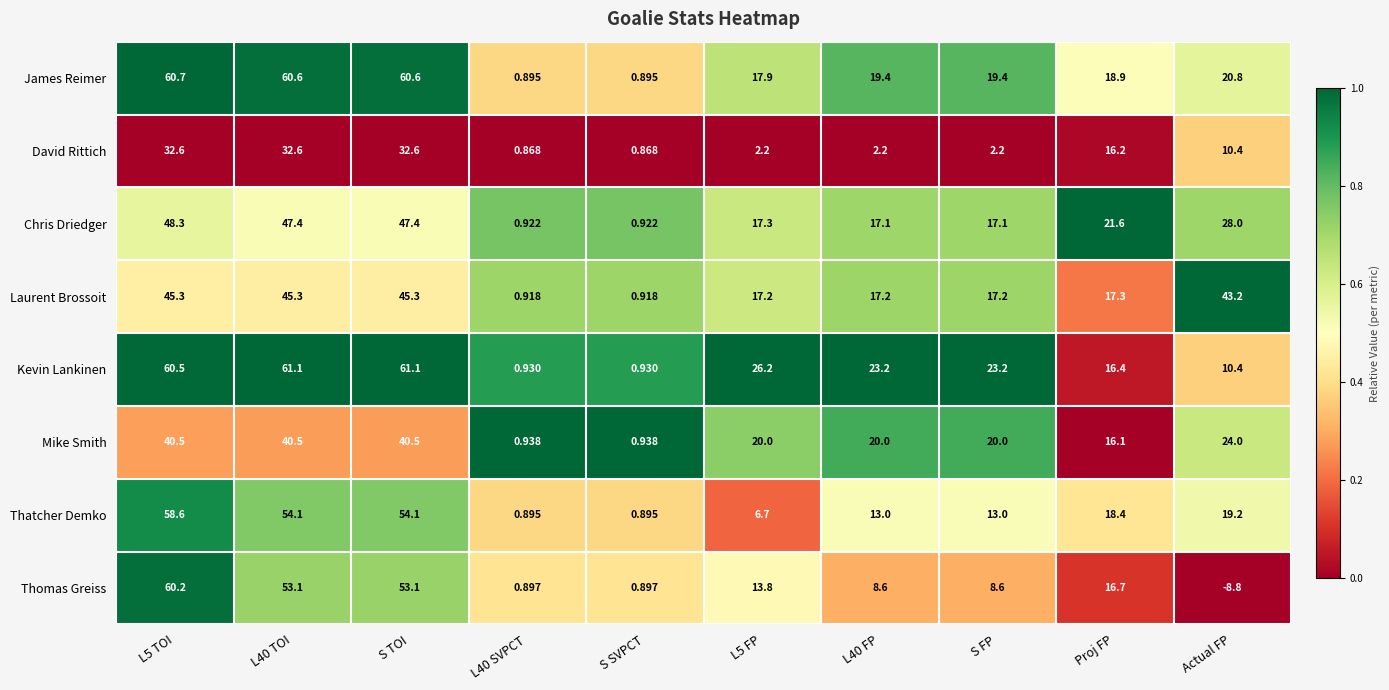

Which series has the largest total across all categories?

Kevin Lankinen